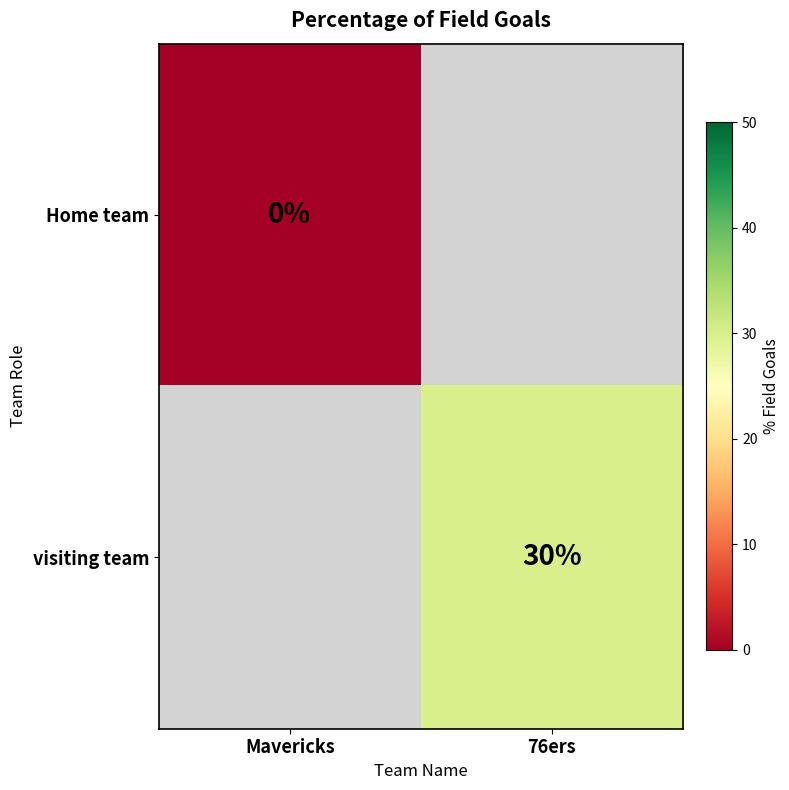

Is the value of visiting team at 76ers greater than the value of Home team at Mavericks?

Yes